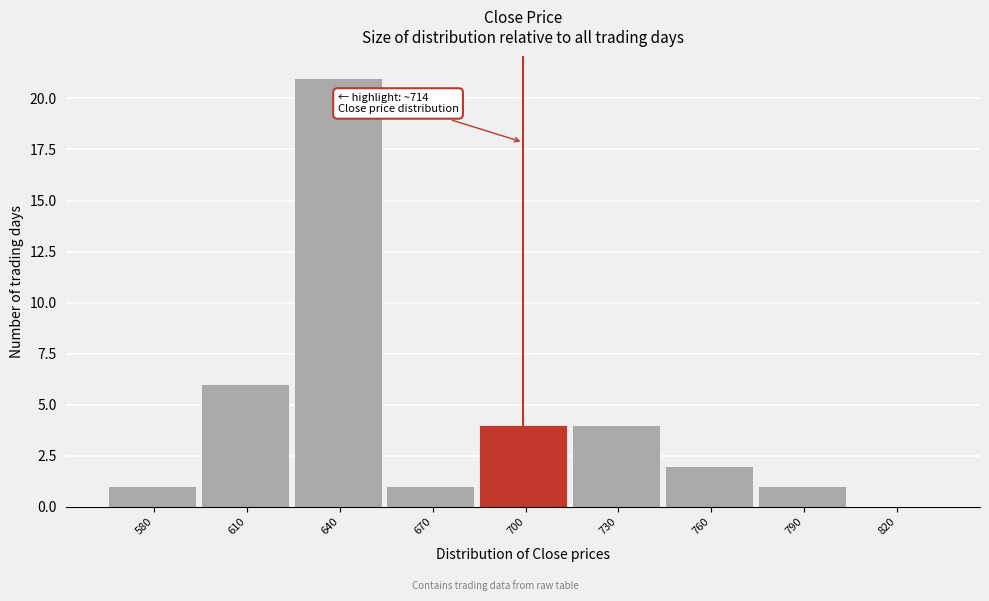

Reading right to left, what are all the values shown in this chart?

820=0	790=1	760=2	730=4	700=4	670=1	640=21	610=6	580=1